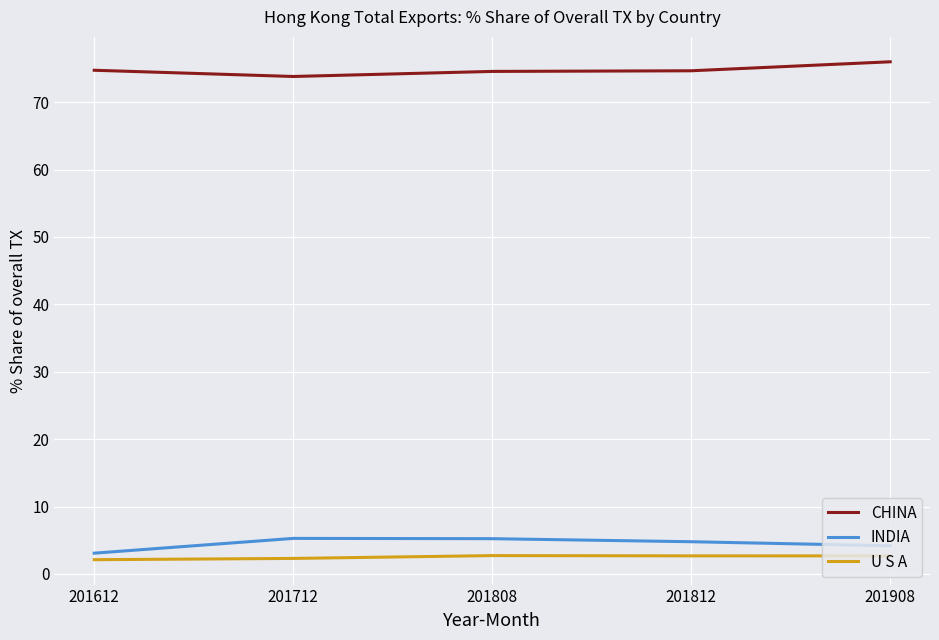

The CHINA series shows 17.4 at 201812. True or false?

False